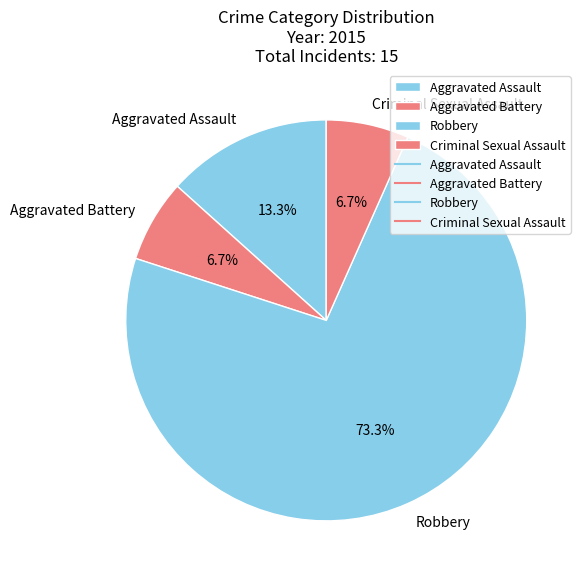

What is the majority slice?

Robbery